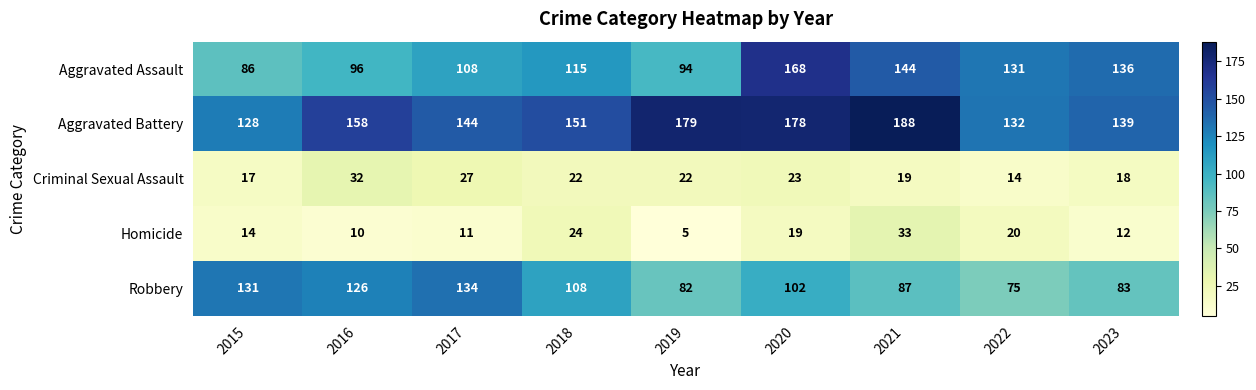

At how many categories does at least one series exceed 56?

9